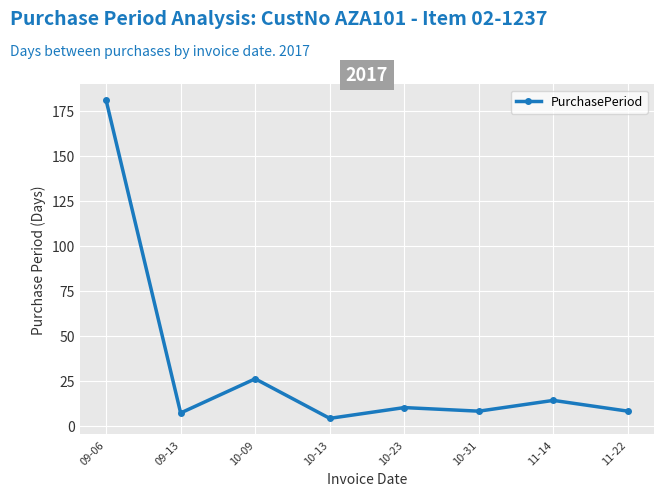

At which label does the data first exceed 10?

09-06